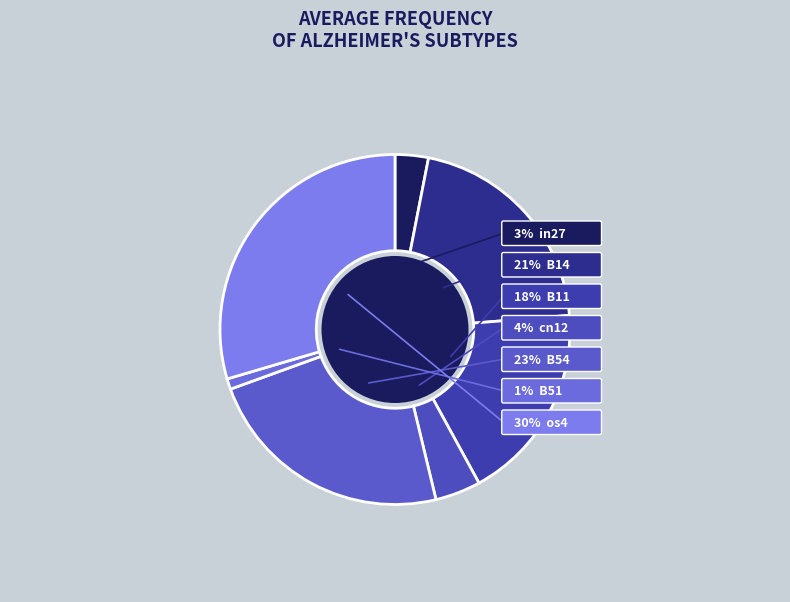

How much of the chart is everything except B51?

99.0%